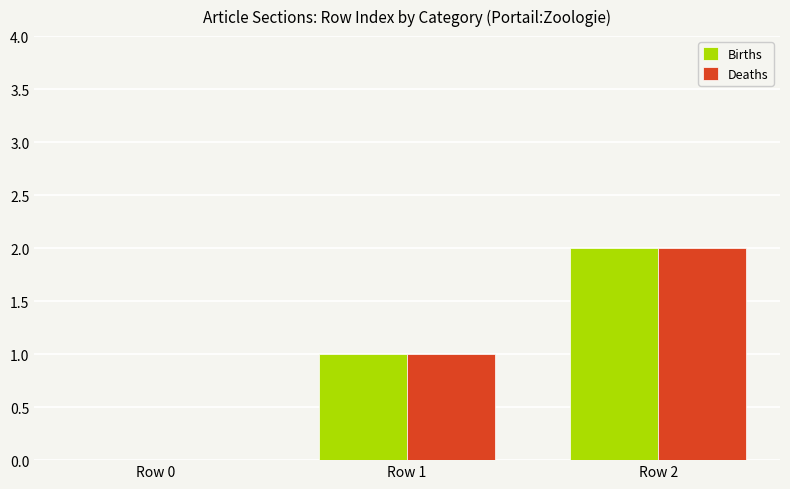

Which category has the highest value across all series?

Row 2